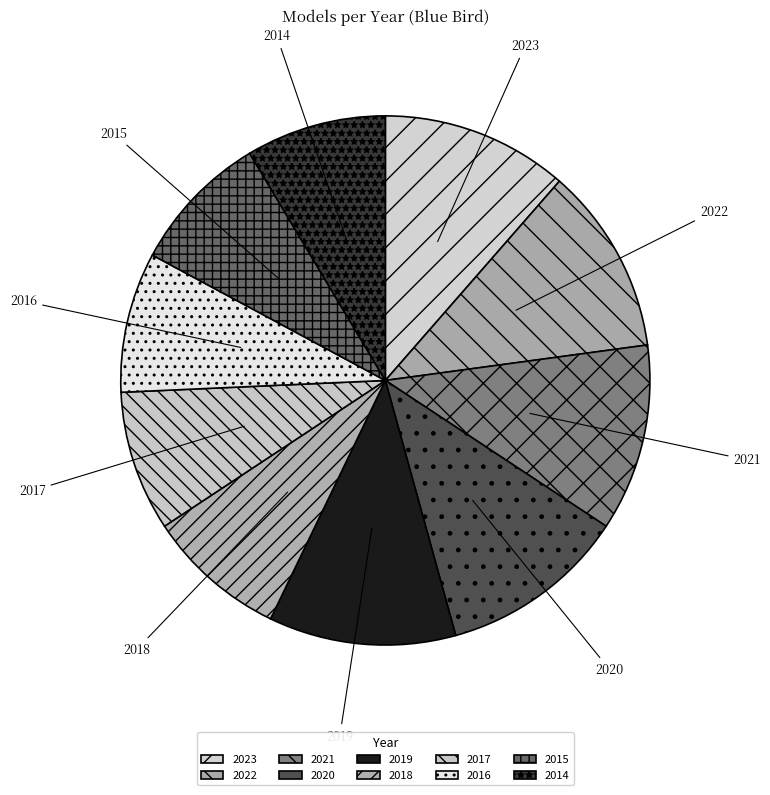

Count the number of slices in the pie.

10